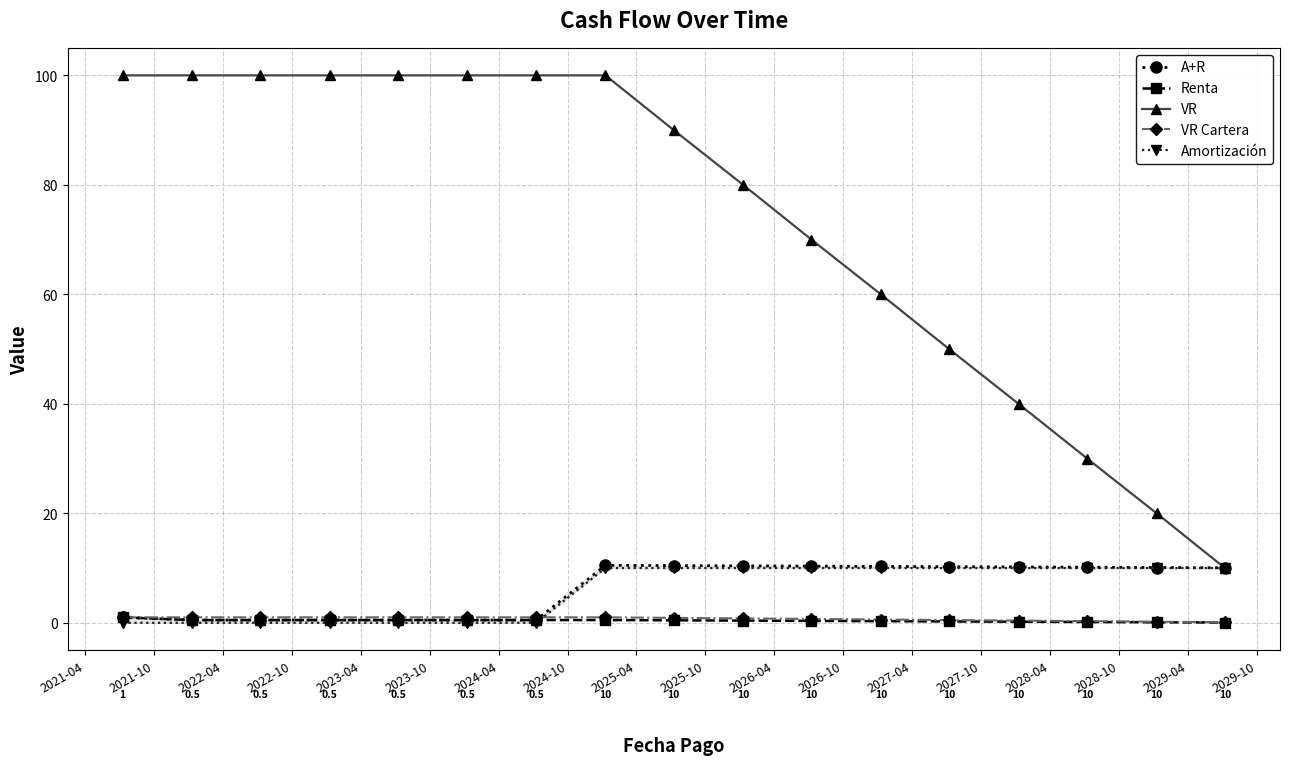

What is the difference between the maximum and minimum values in the Amortización series?

10.0